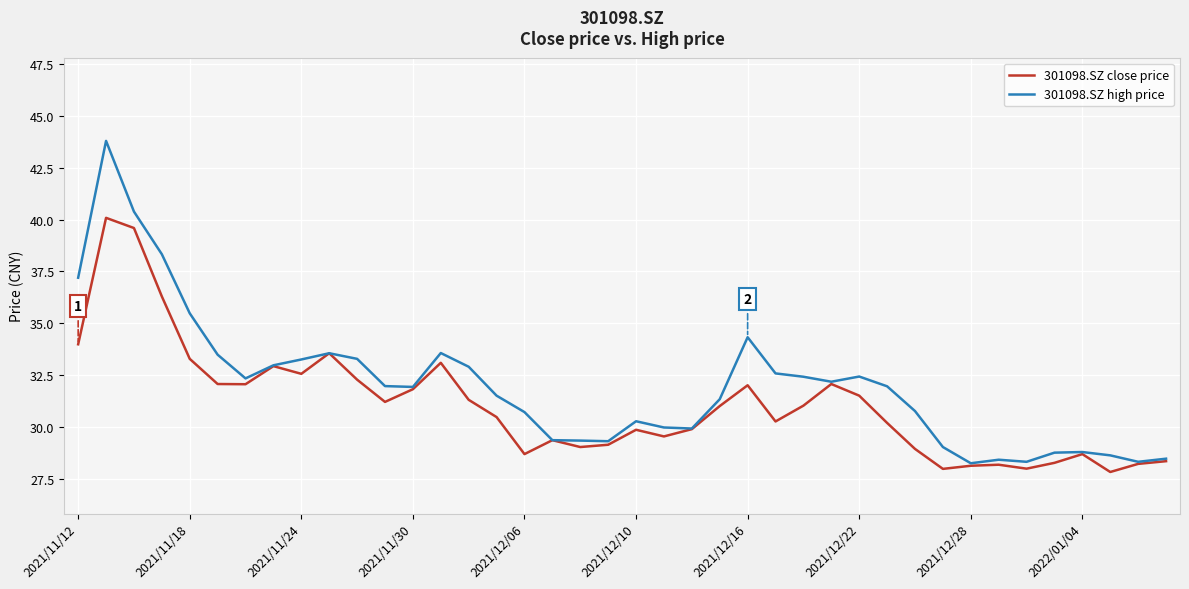

What is the minimum value for 301098.SZ high price?

28.3